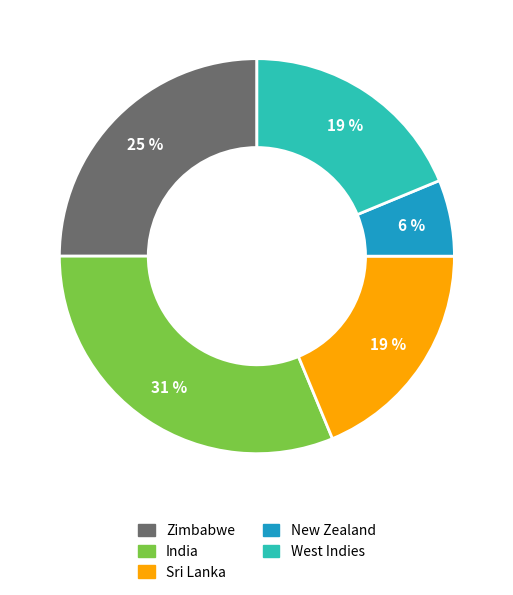

Which category has the smallest portion of the pie?

New Zealand